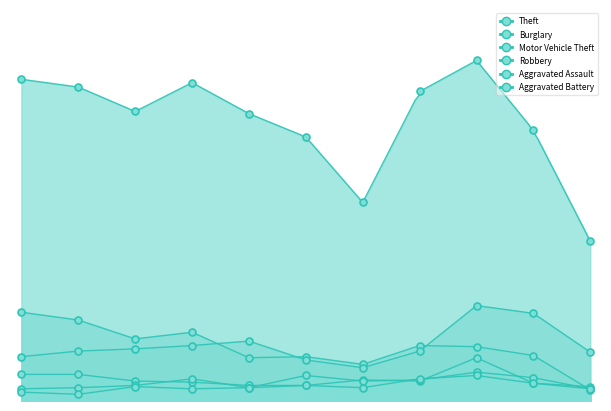

Reading left to right, list all the values displayed in this chart.

Theft: 290	283	261	287	259	238	179	279	307	244	144
Burglary: 80	73	56	62	39	40	33	50	49	41	10
Motor Vehicle Theft: 40	45	47	50	54	37	30	45	86	79	44
Robbery: 24	24	18	17	14	14	19	18	39	16	13
Aggravated Assault: 11	12	14	20	12	23	18	19	26	21	11
Aggravated Battery: 8	6	13	11	12	14	12	20	23	16	11